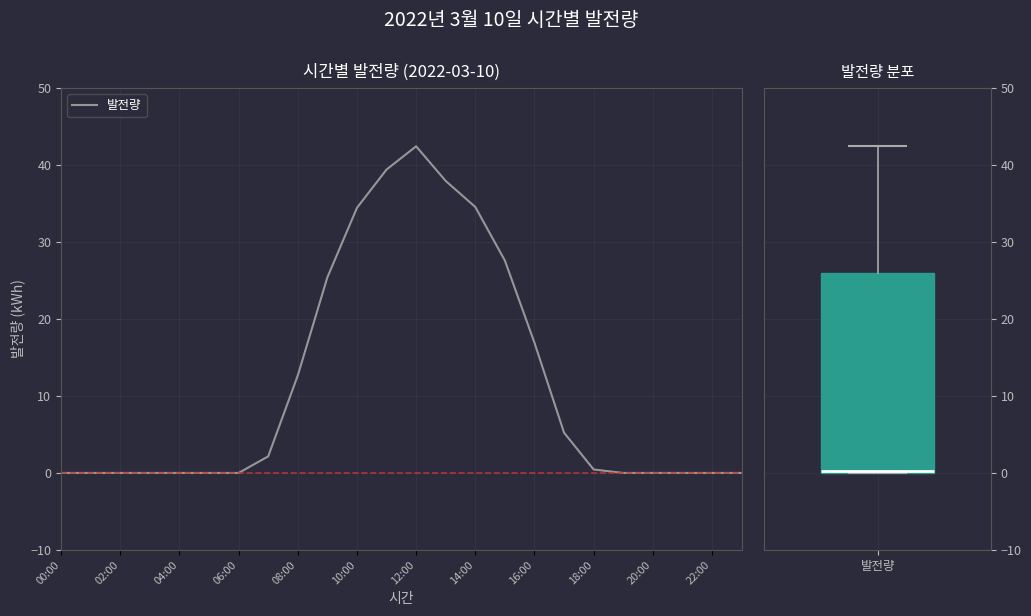

What is the greatest value displayed?

42.4